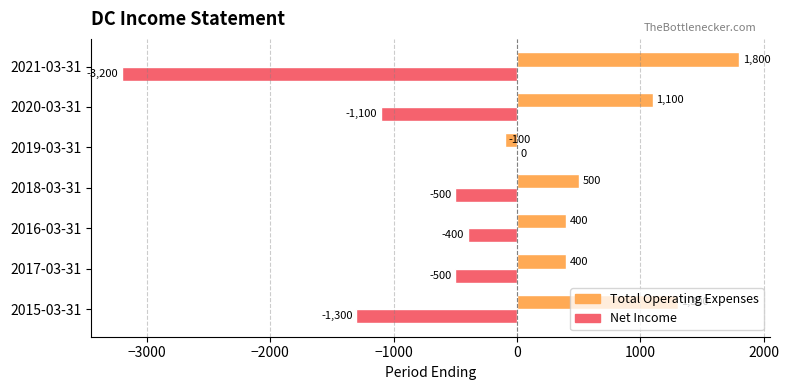

What is the maximum value shown in the chart?

1800